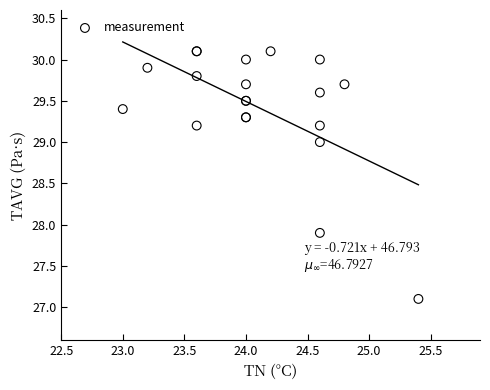

What Y value in the scatter plot is closest to 28?

27.9